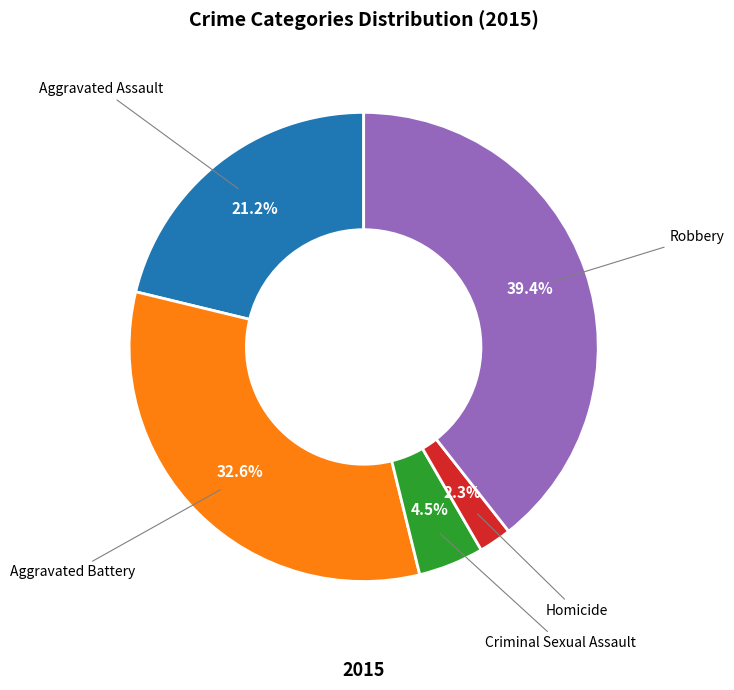

Which slice is the smallest?

Homicide